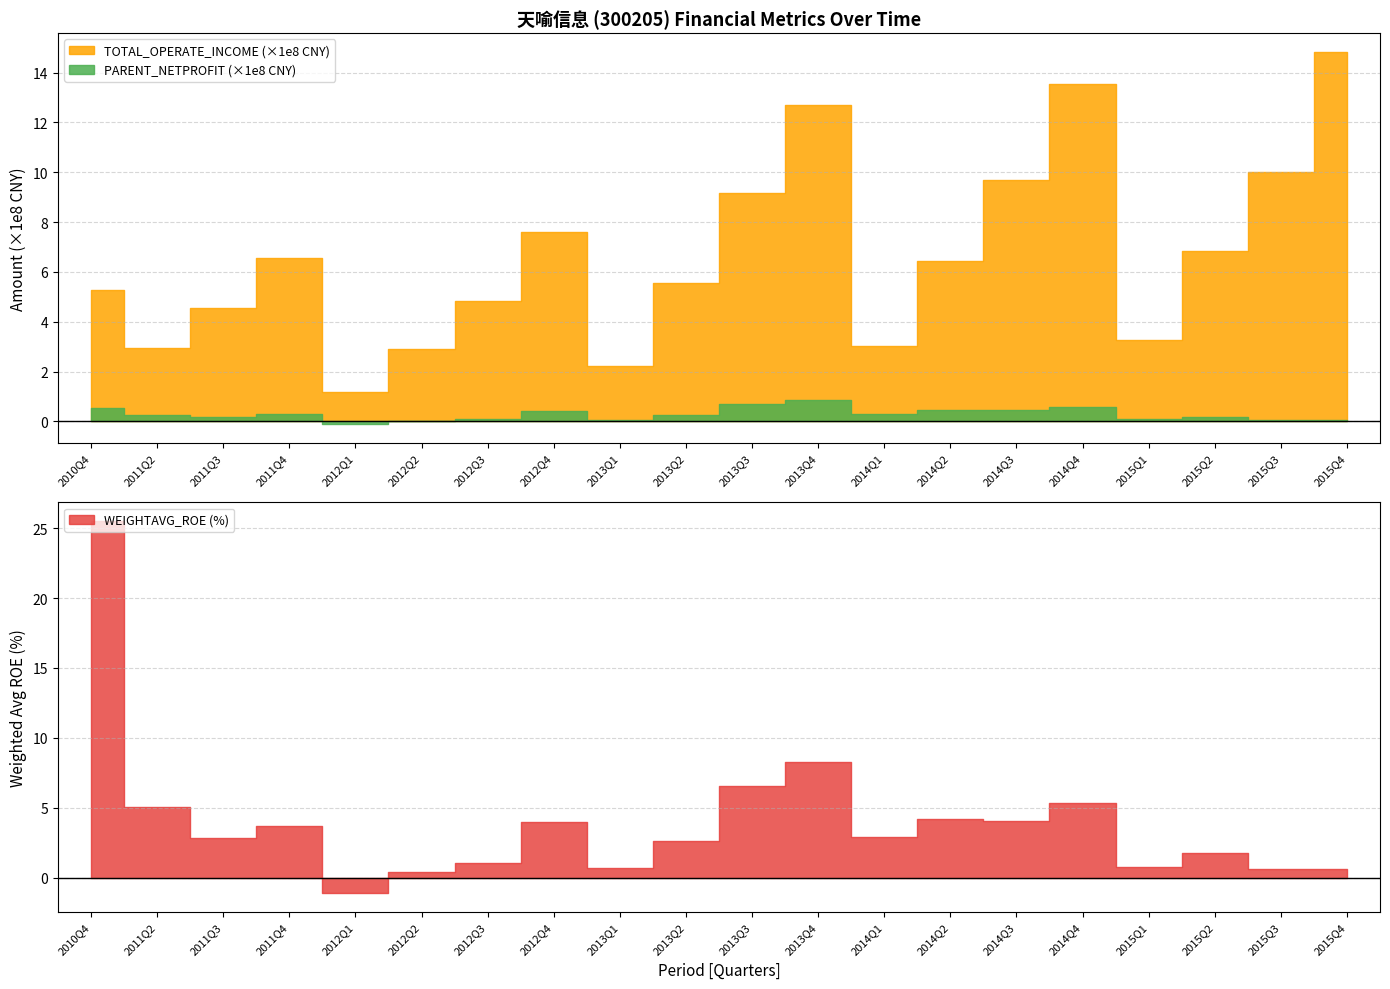

The value of WEIGHTAVG_ROE at 2011Q2 is 6.9. True or false?

False